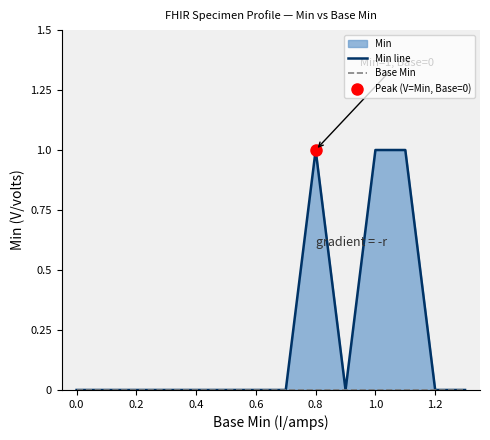

Which series has the largest range (max minus min)?

Min line